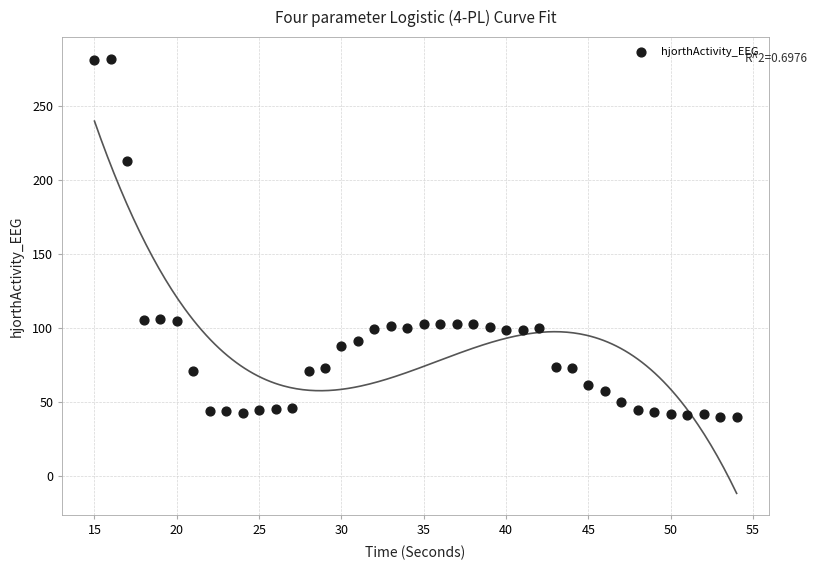

What is the range of X values (max minus min)?

39.0